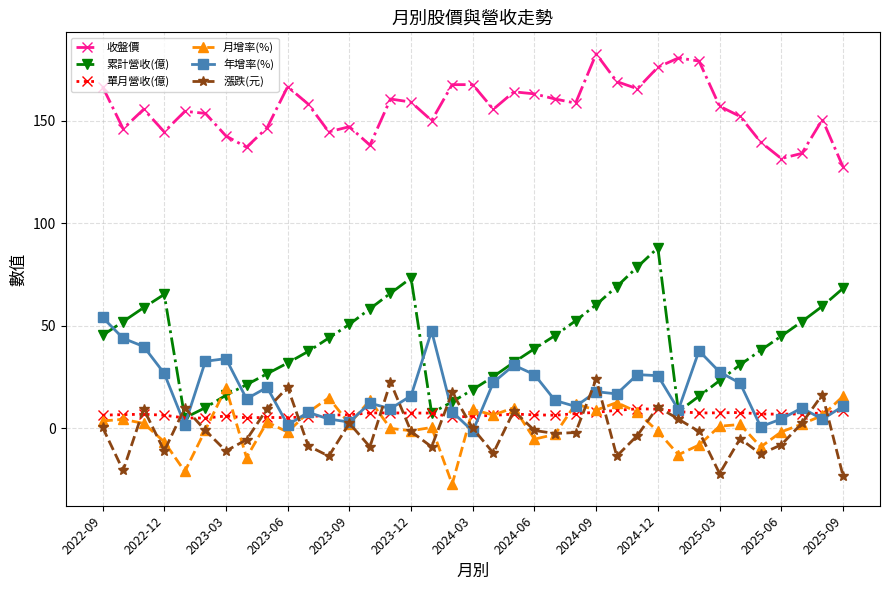

True or false: 單月營收(億) and 收盤價 intersect in this chart.

False